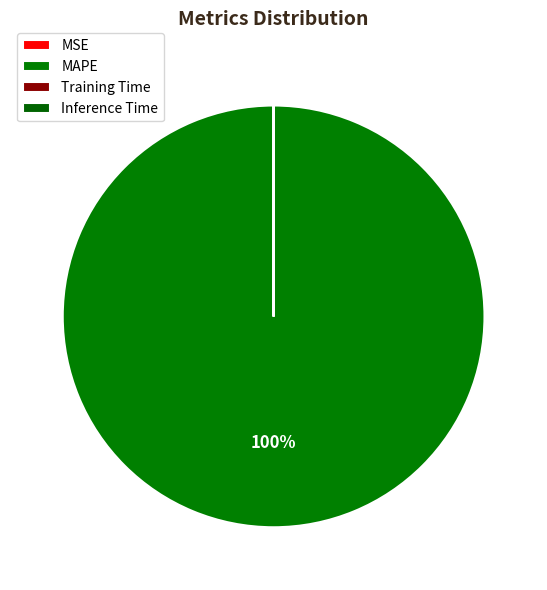

To the nearest percent, what is the difference between the largest and smallest slice percentages?

100%